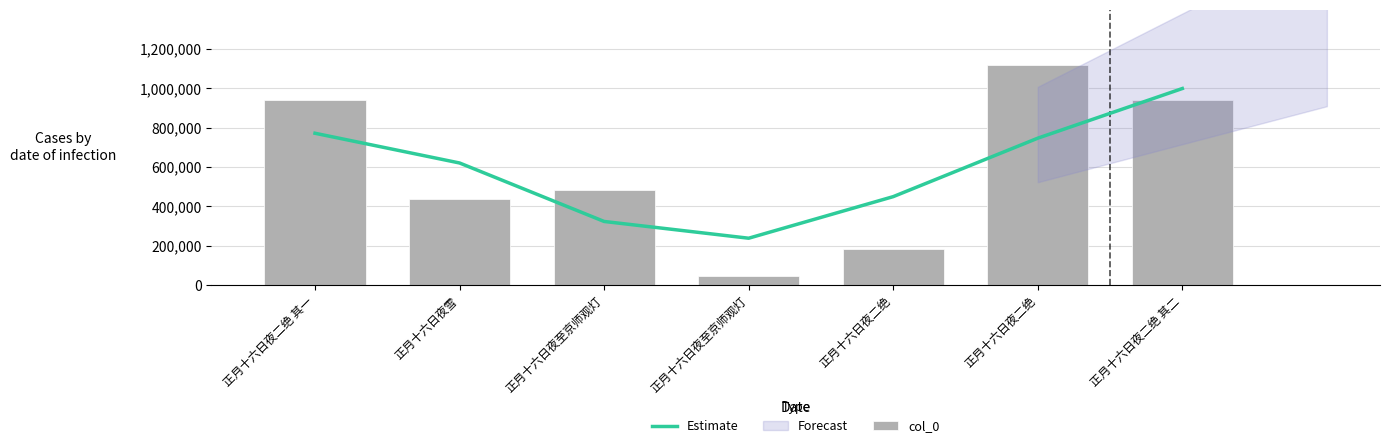

Which series has the largest total across all categories?

Estimate